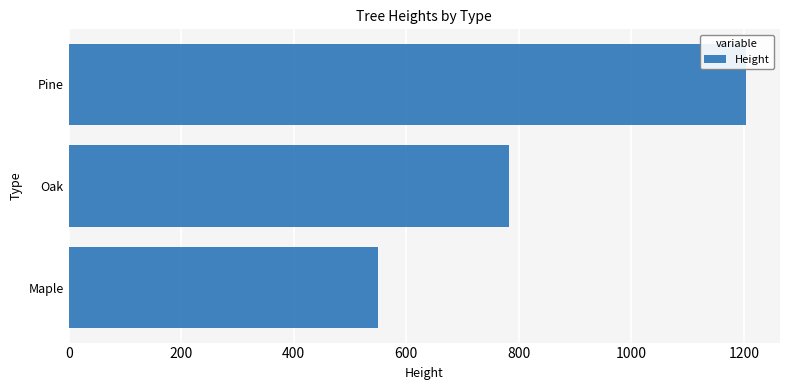

How many data points does each series have?

3